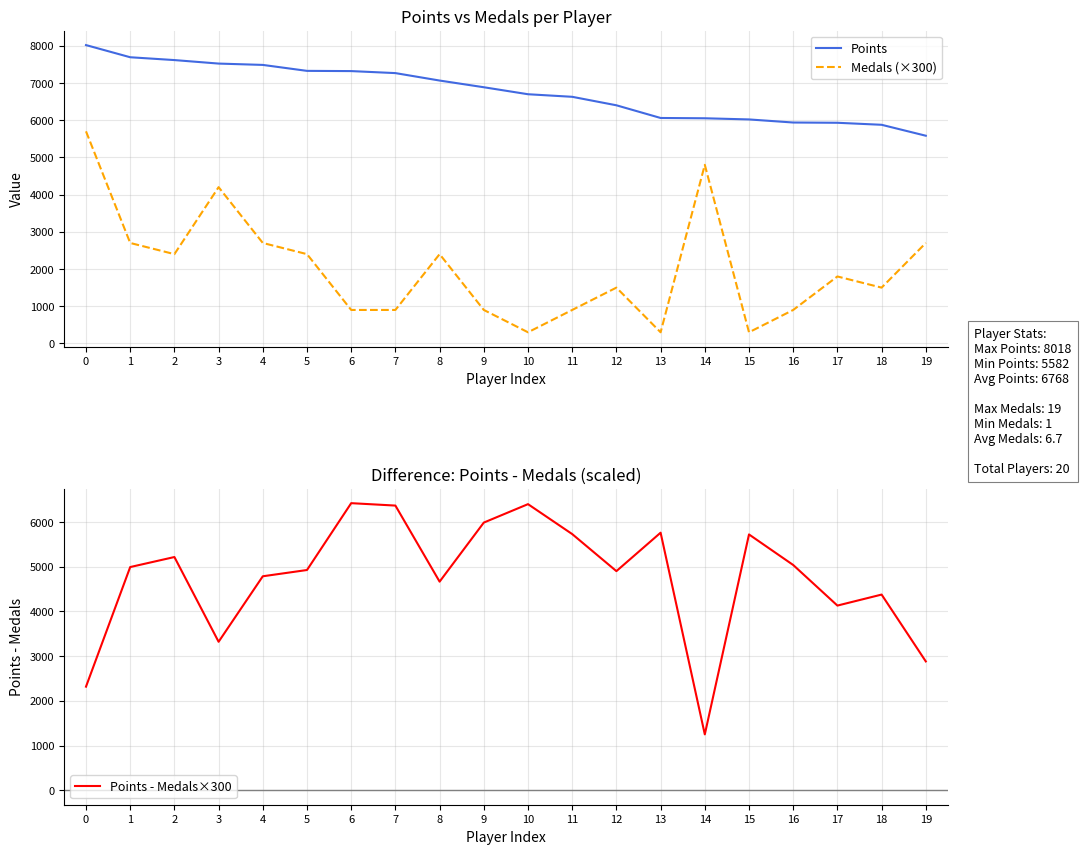

At how many categories does at least one series exceed 5200?

20